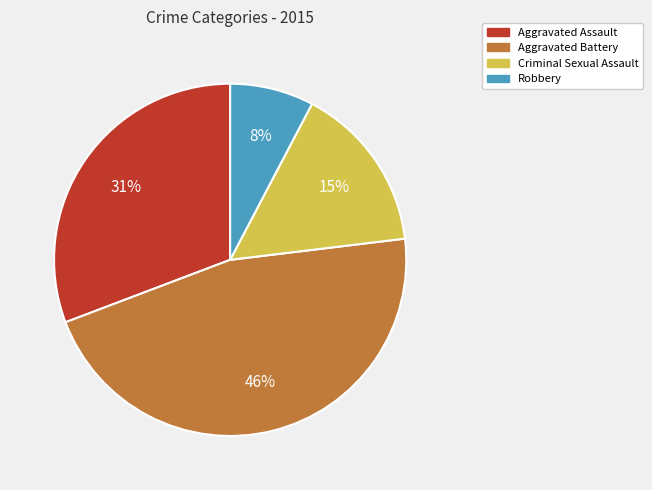

To the nearest percent, what portion does Criminal Sexual Assault represent?

15%